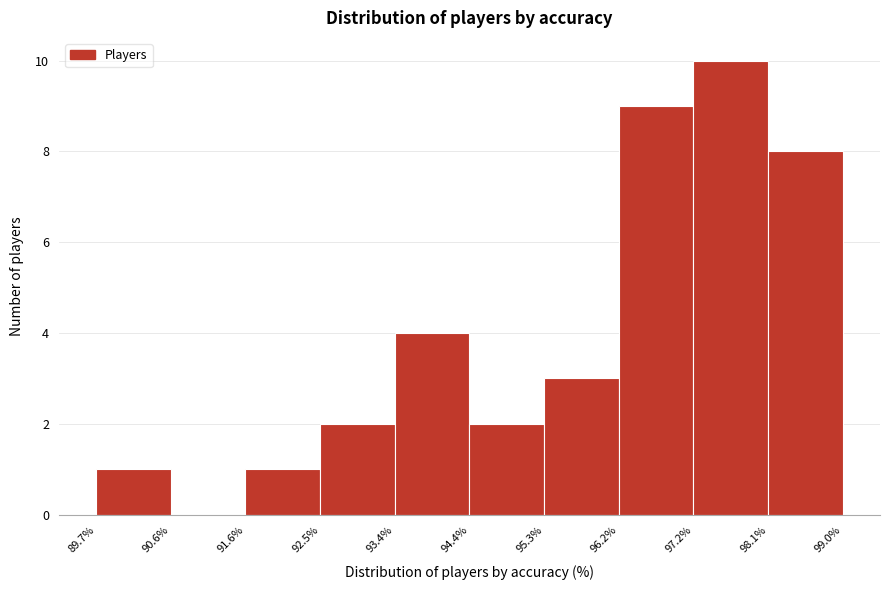

How tall is the bar that spans 98.1% to 99.0% on the x-axis? The values are not printed on the chart, so give them approximately, as read against the axis.

8